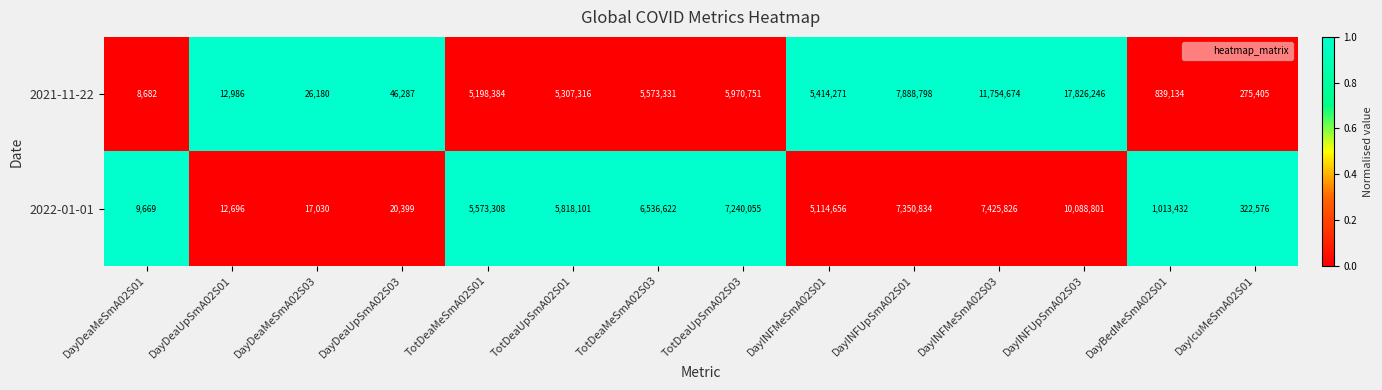

Which series changed the most between DayDeaUpSmA02S01 and DayINFMeSmA02S03?

2021-11-22